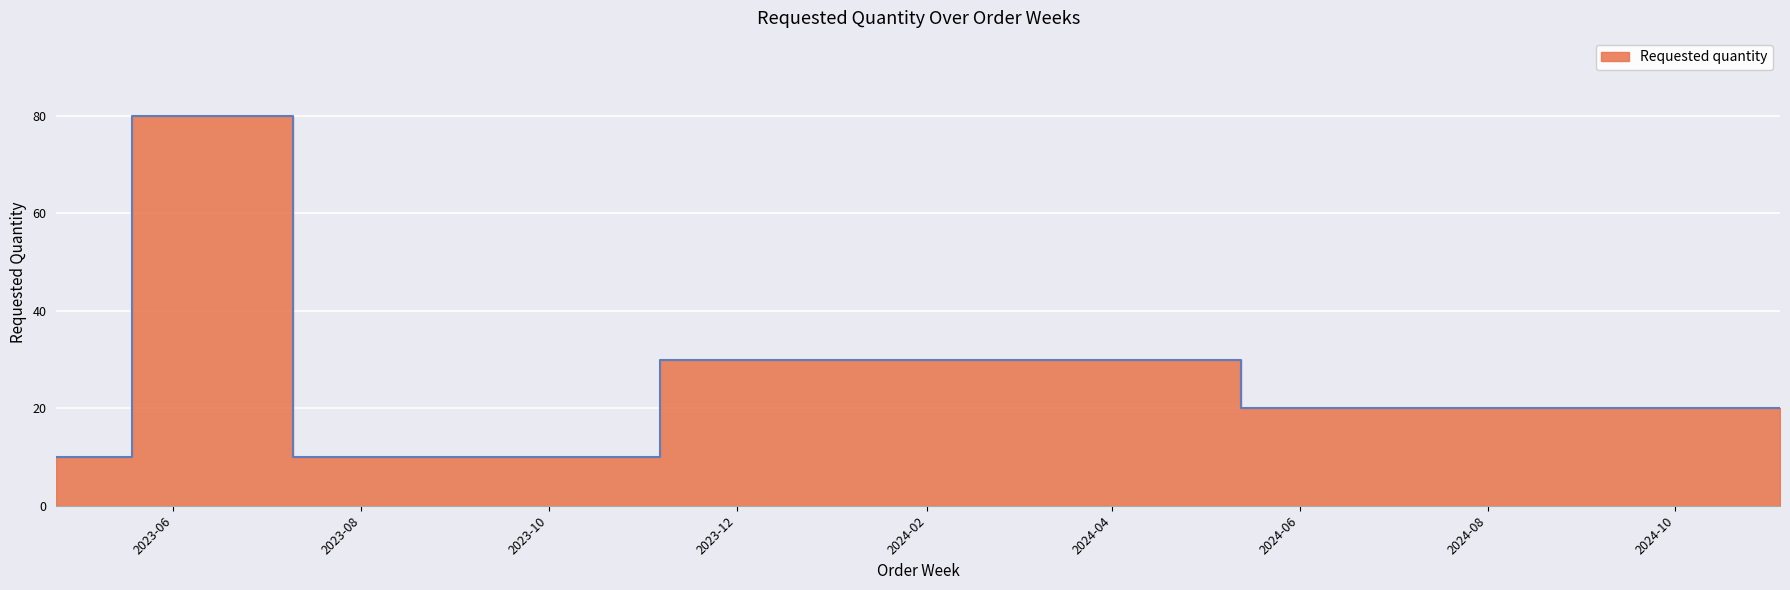

At which label is the value closest to 45?

2024-01-15